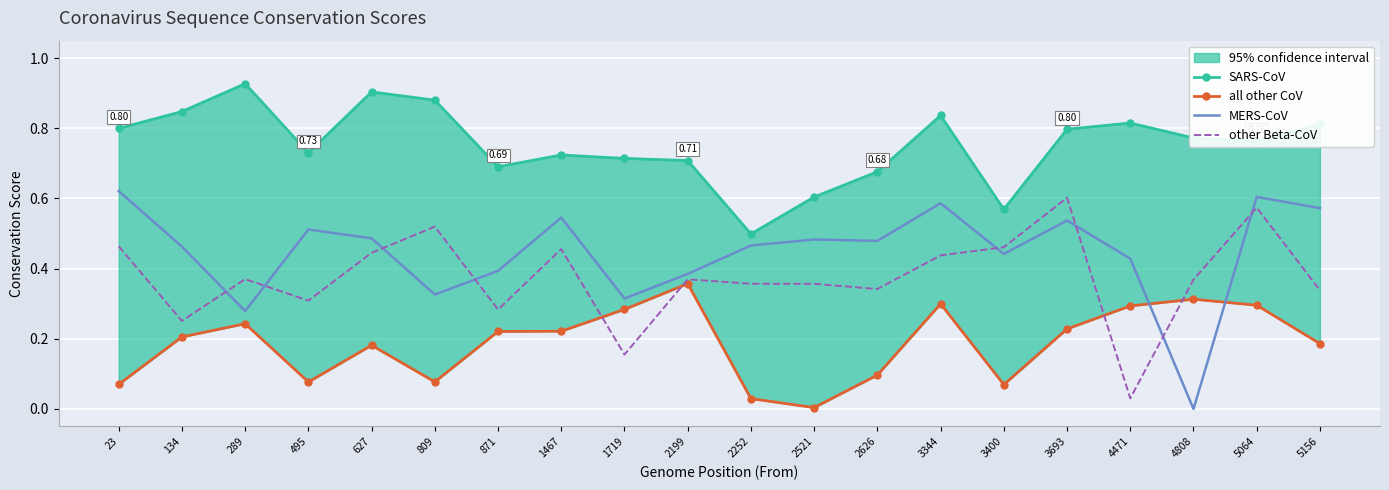

After their last crossing, which series has the higher values: all other CoV or MERS-CoV?

MERS-CoV